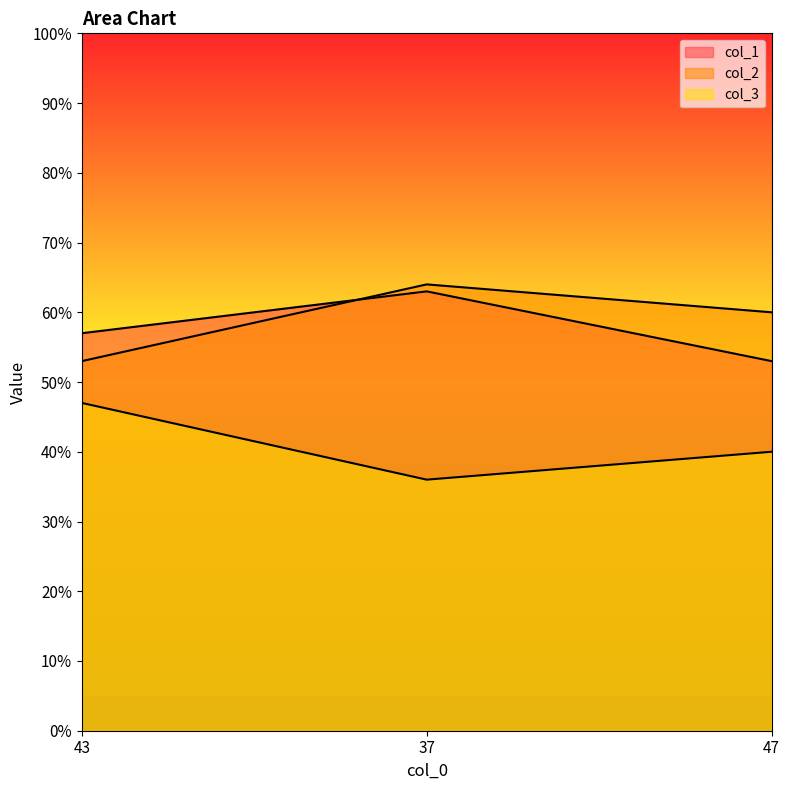

What is the average value of the col_1 series?

58